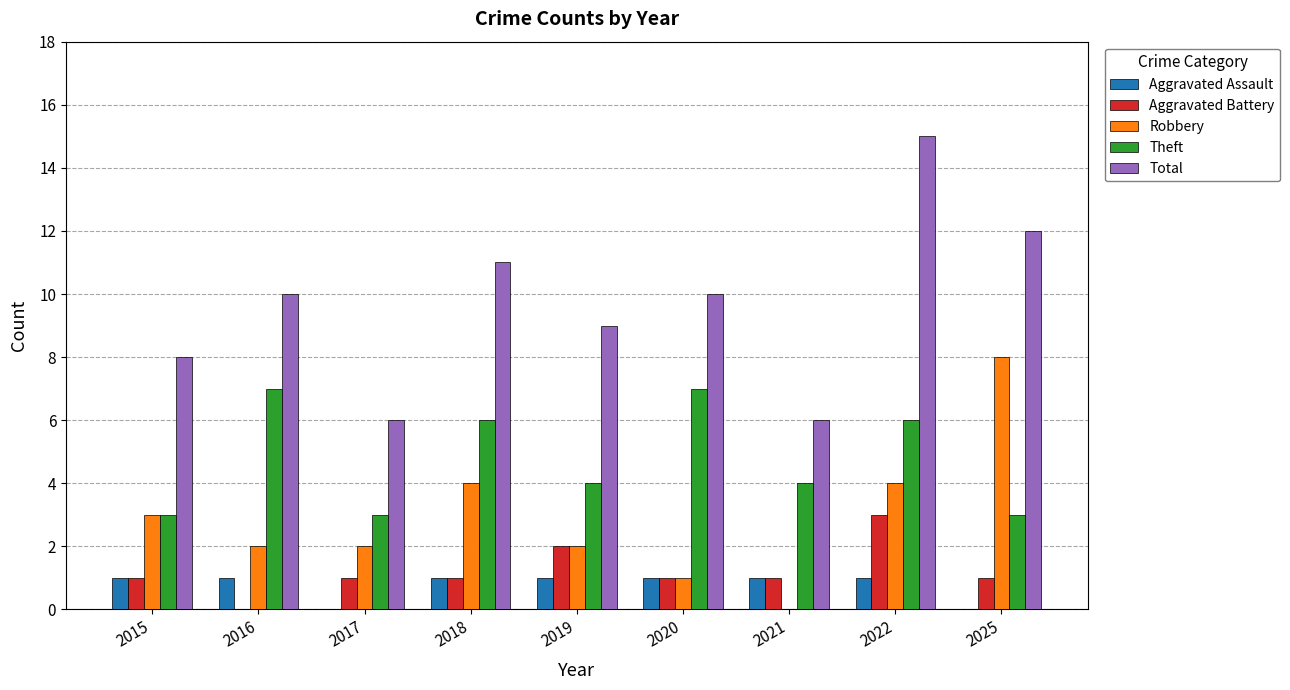

Count the number of categories in the chart.

9